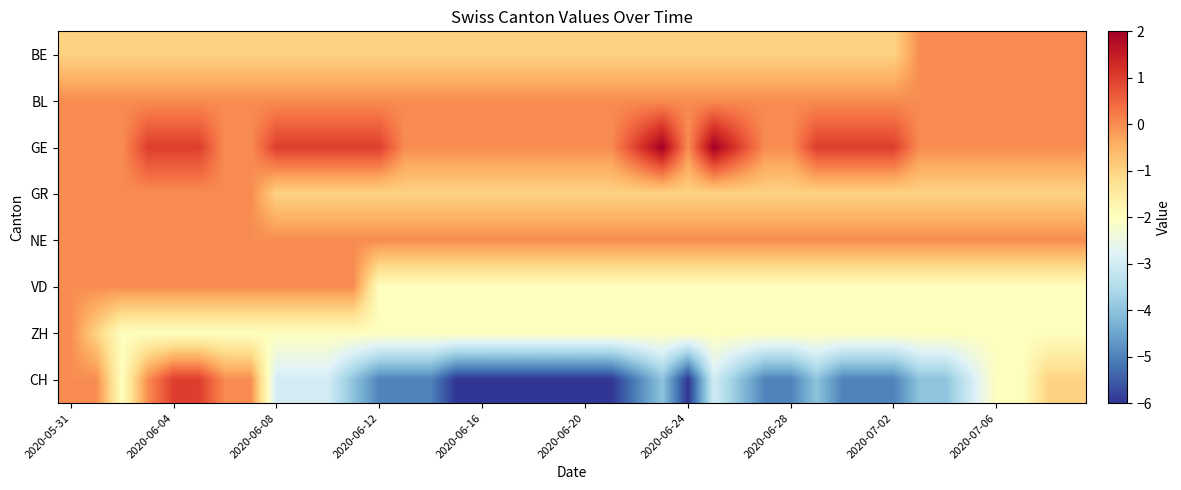

Reading left to right, what are all the values shown in this chart?

BE: -1	-1	-1	-1	-1	-1	-1	-1	-1	-1	-1	-1	-1	-1	-1	-1	-1	-1	-1	-1	-1	-1	-1	-1	-1	-1	-1	-1	-1	-1	-1	-1	-1	0	0	0	0	0	0	0
BL: 0	0	0	0	0	0	0	0	0	0	0	0	0	0	0	0	0	0	0	0	0	0	0	0	0	0	0	0	0	0	0	0	0	0	0	0	0	0	0	0
GE: 0	0	0	1	1	1	0	0	1	1	1	1	1	0	0	0	0	0	0	0	0	0	1	2	0	2	1	0	0	1	1	1	1	0	0	0	0	0	0	0
GR: 0	0	0	0	0	0	0	0	-1	-1	-1	-1	-1	-1	-1	-1	-1	-1	-1	-1	-1	-1	-1	-1	-1	-1	-1	-1	-1	-1	-1	-1	-1	-1	-1	-1	-1	-1	-1	-1
NE: 0	0	0	0	0	0	0	0	0	0	0	0	0	0	0	0	0	0	0	0	0	0	0	0	0	0	0	0	0	0	0	0	0	0	0	0	0	0	0	0
VD: 0	0	0	0	0	0	0	0	0	0	0	0	-2	-2	-2	-2	-2	-2	-2	-2	-2	-2	-2	-2	-2	-2	-2	-2	-2	-2	-2	-2	-2	-2	-2	-2	-2	-2	-2	-2
ZH: 0	-1	-2	-2	-2	-2	-2	-2	-2	-2	-2	-2	-2	-2	-2	-2	-2	-2	-2	-2	-2	-2	-2	-2	-2	-2	-2	-2	-2	-2	-2	-2	-2	-2	-2	-2	-2	-2	-2	-2
CH: 0	0	-2	0	1	1	0	0	-3	-3	-3	-4	-5	-5	-5	-6	-6	-6	-6	-6	-6	-6	-5	-4	-6	-3	-4	-5	-5	-4	-5	-5	-5	-4	-4	-3	-2	-2	-1	-1